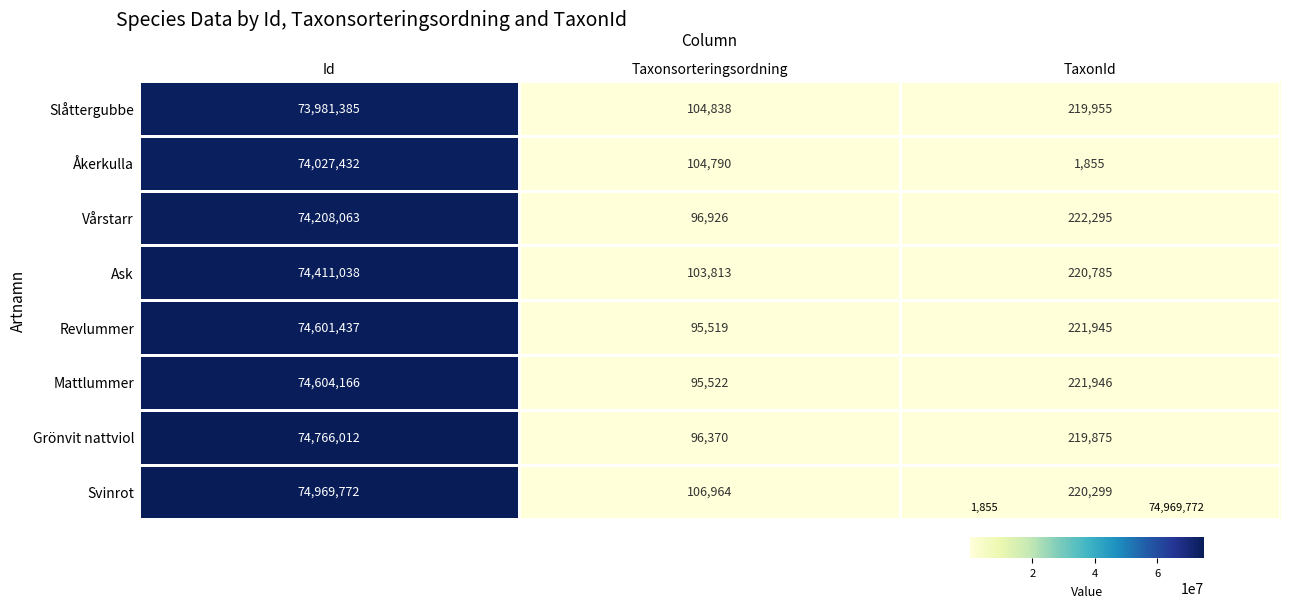

At which label does Svinrot first exceed 220299?

Id